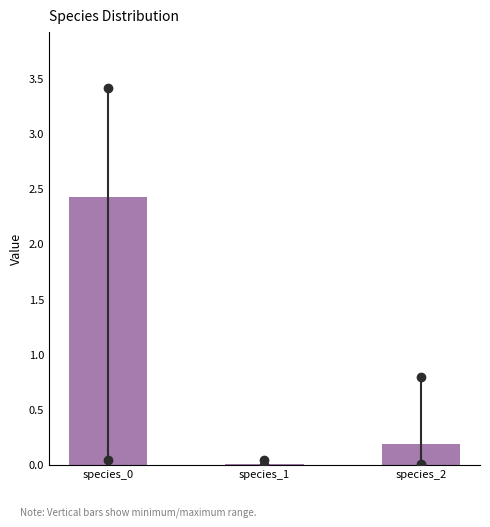

What is the sum of all values?

2.6